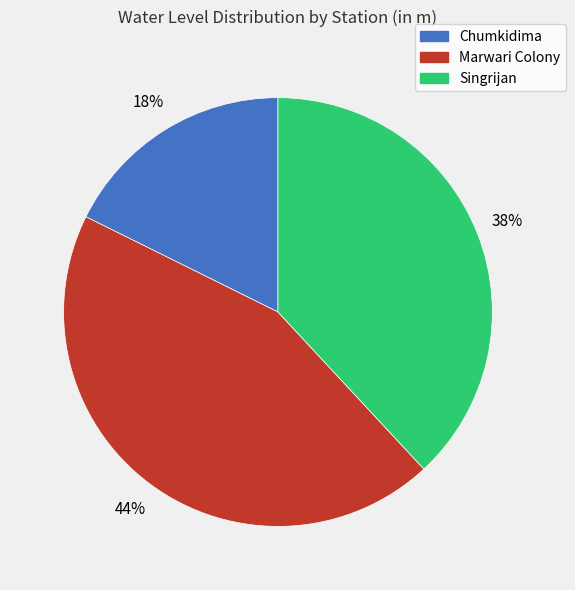

Rank the categories by value from highest to lowest.

Marwari Colony, Singrijan, Chumkidima